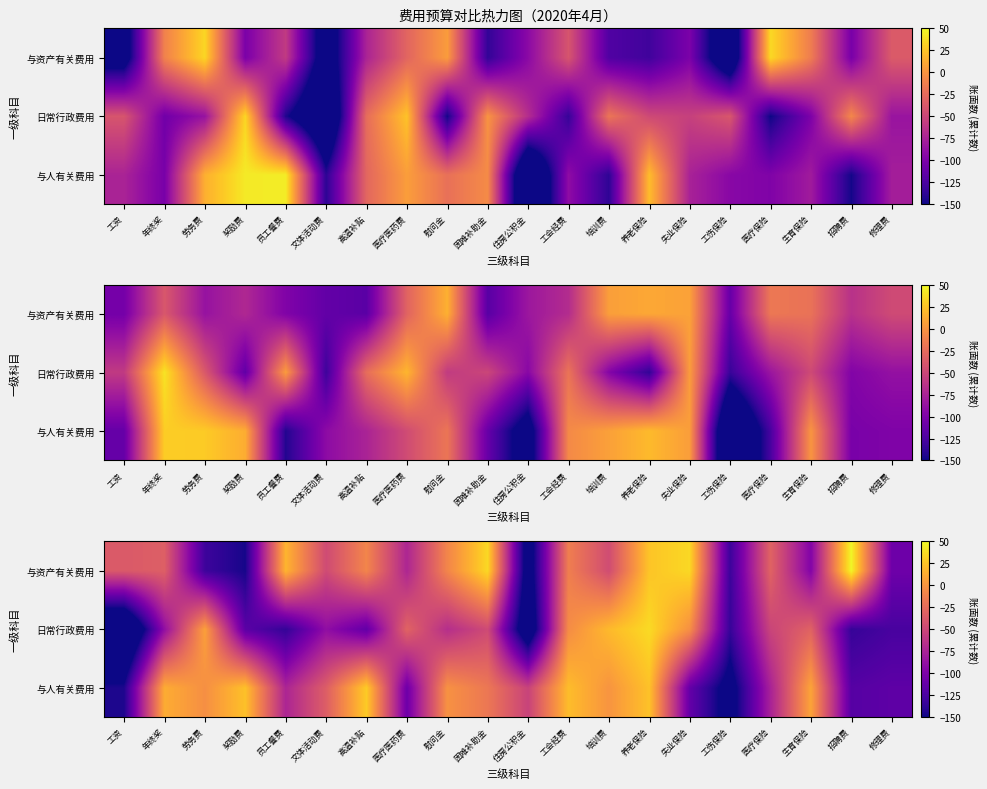

Which category has the lowest value across all series?

工资